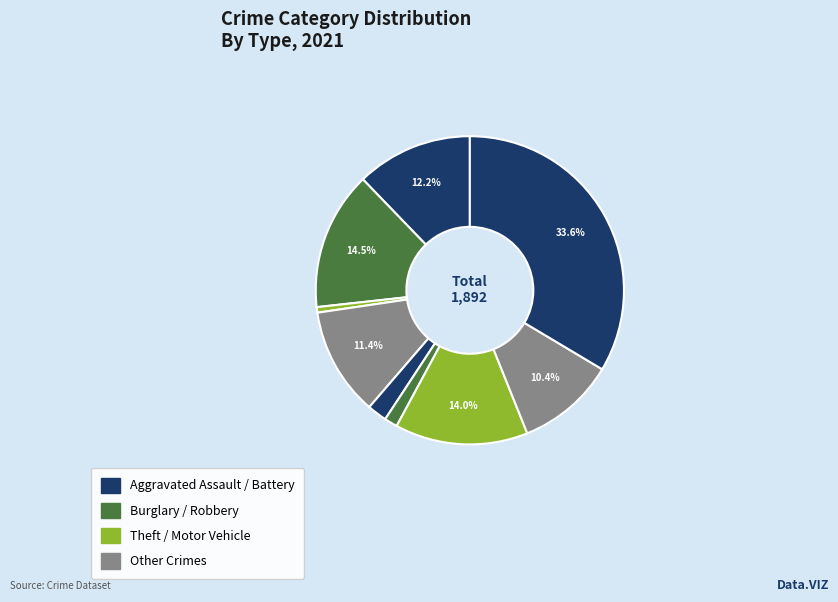

How many segments does this pie chart have?

9